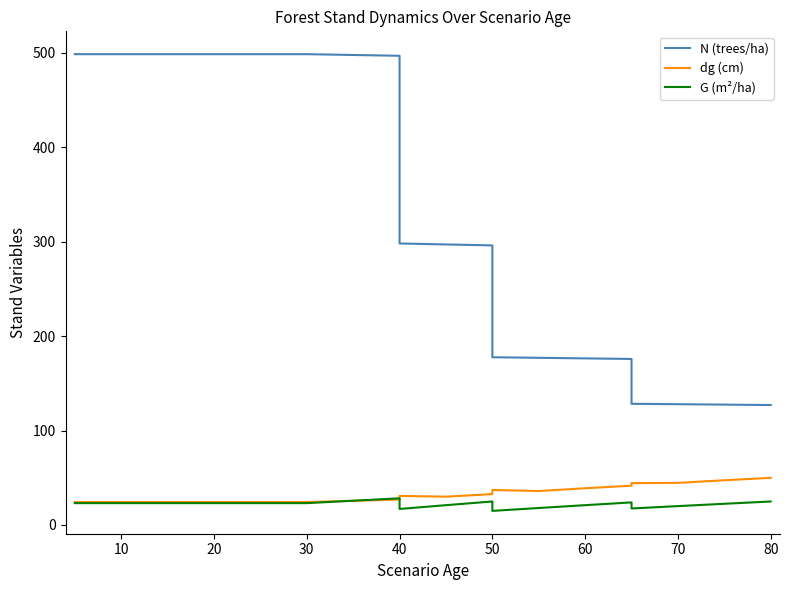

What is the value of the G (m²/ha) point at the 5th from the left?

23.1